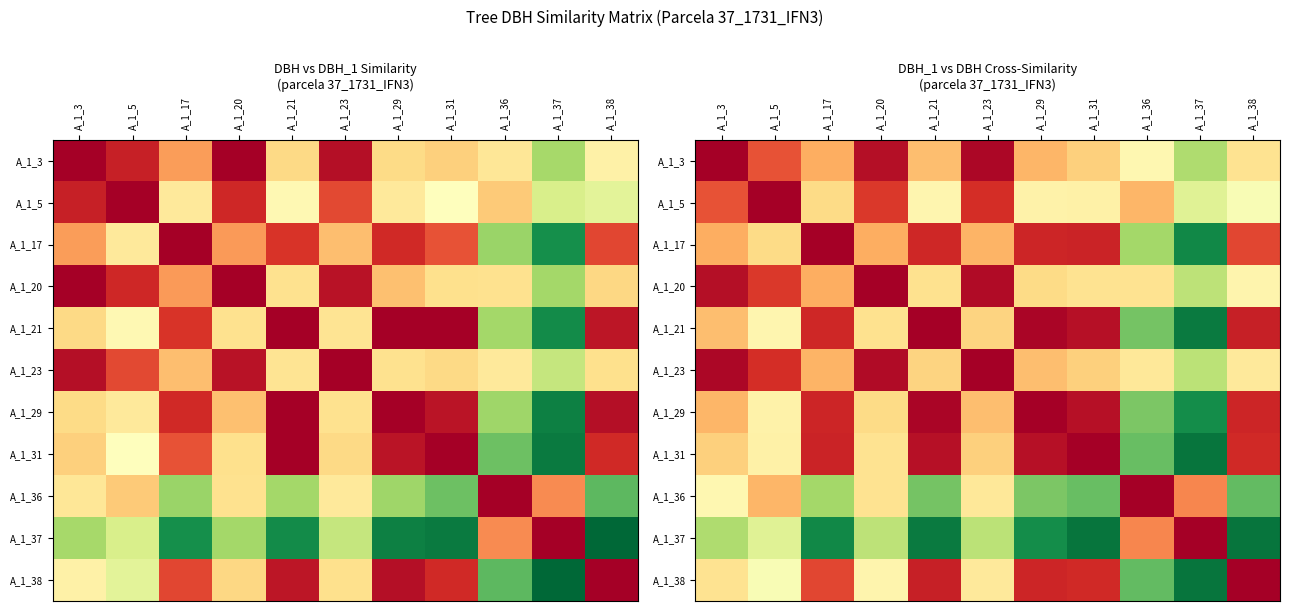

At A_1_17, list the series in order from largest to smallest.

A_1_17, A_1_31, A_1_29, A_1_21, A_1_38, A_1_3, A_1_20, A_1_23, A_1_5, A_1_36, A_1_37